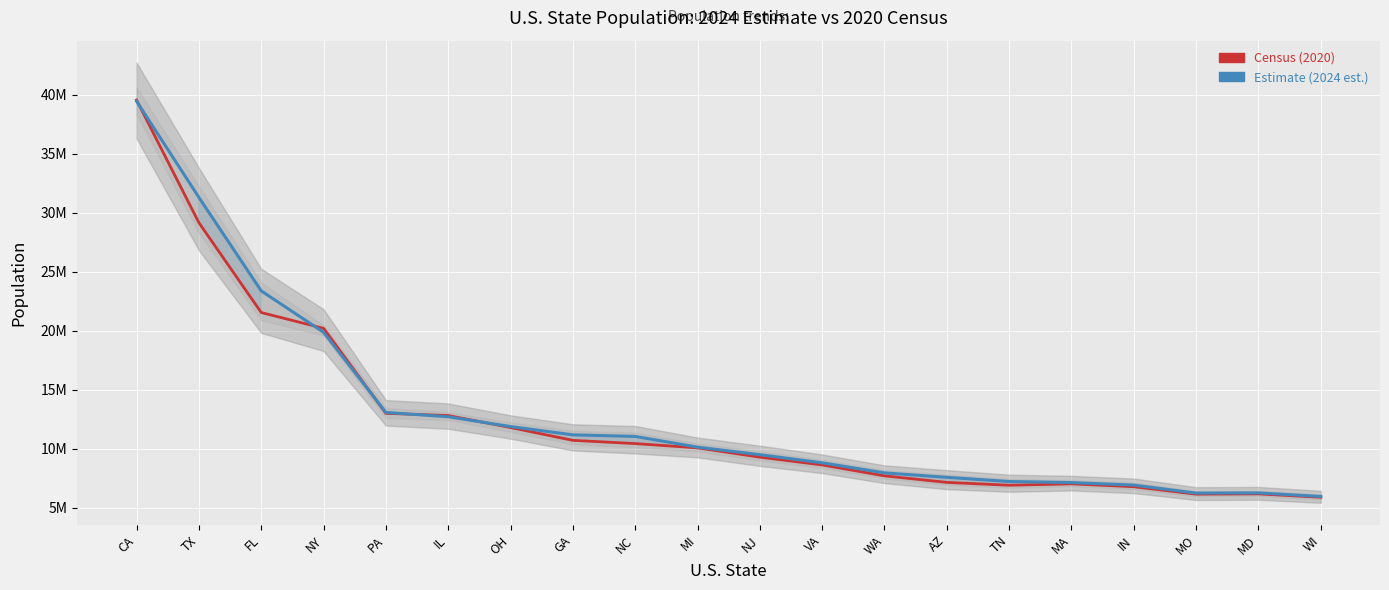

Which category has the lowest value across all series?

WI